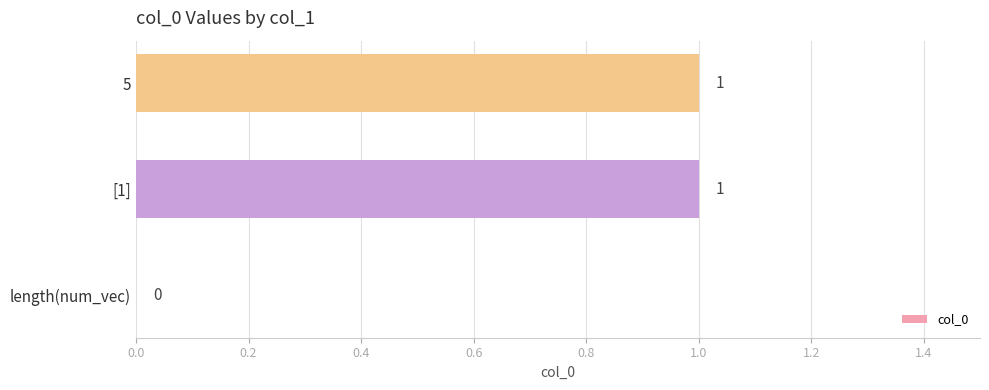

Is it true that the value at [1] is 0?

False